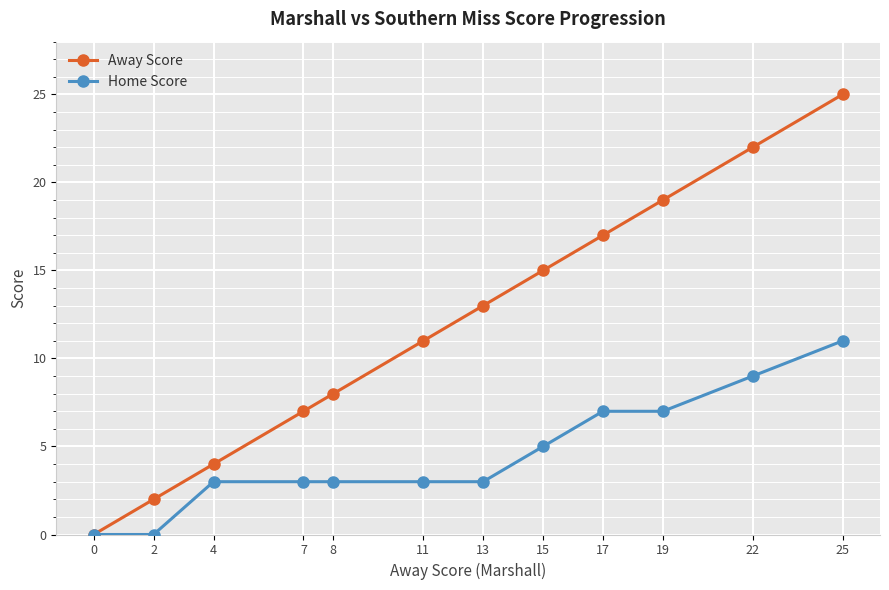

What is the difference between the Away Score values at 4 and 13?

9